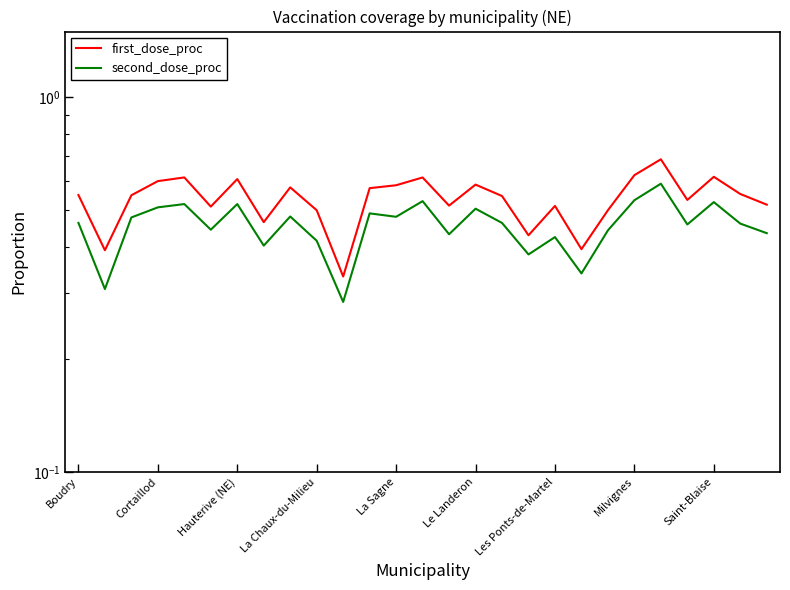

What is the average value of the first_dose_proc series?

0.5